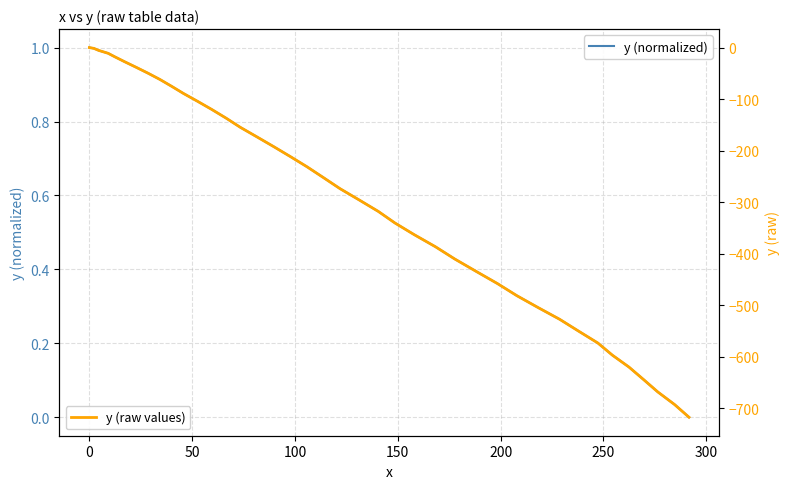

True or false: y (raw values) and y (normalized) cross at least once.

False